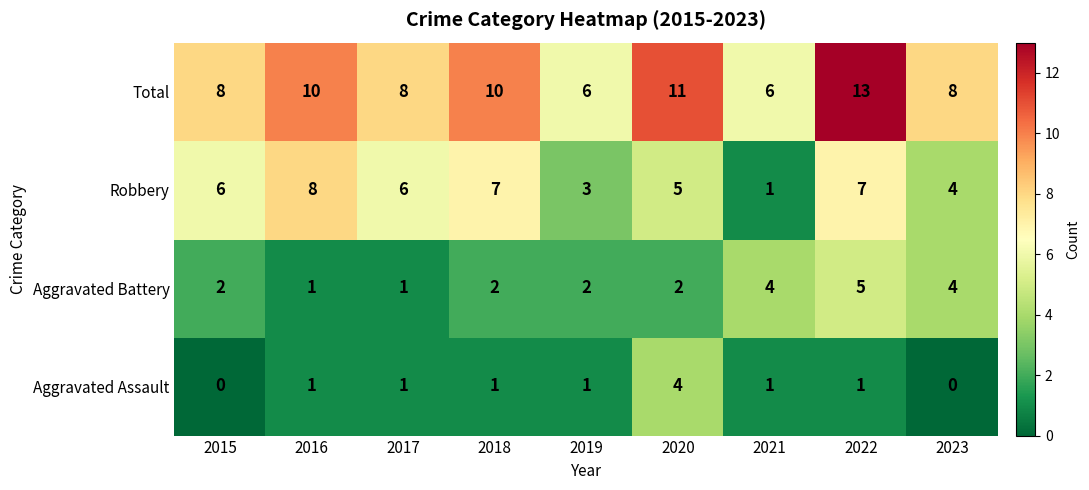

What is the total value across all series at 2023?

16